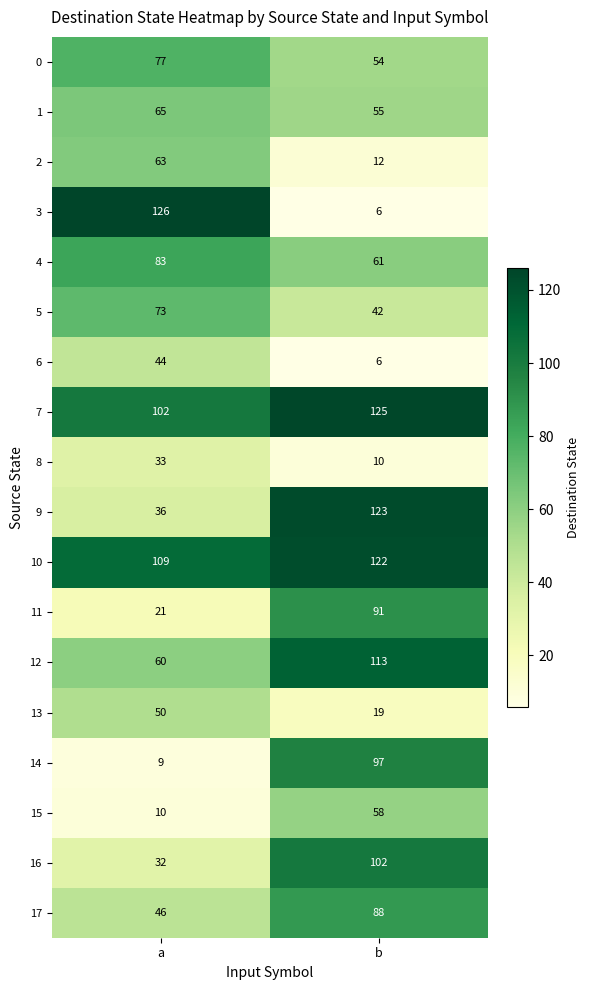

What is the total value across all series at a?

1039